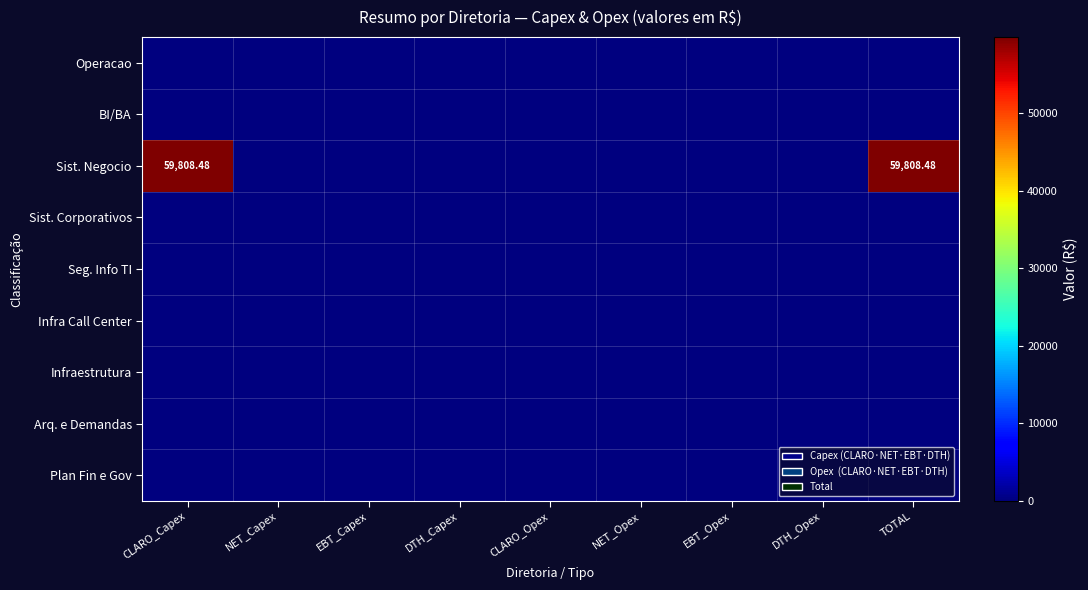

Between EBT_Capex and EBT_Opex, which is larger?

EBT_Capex